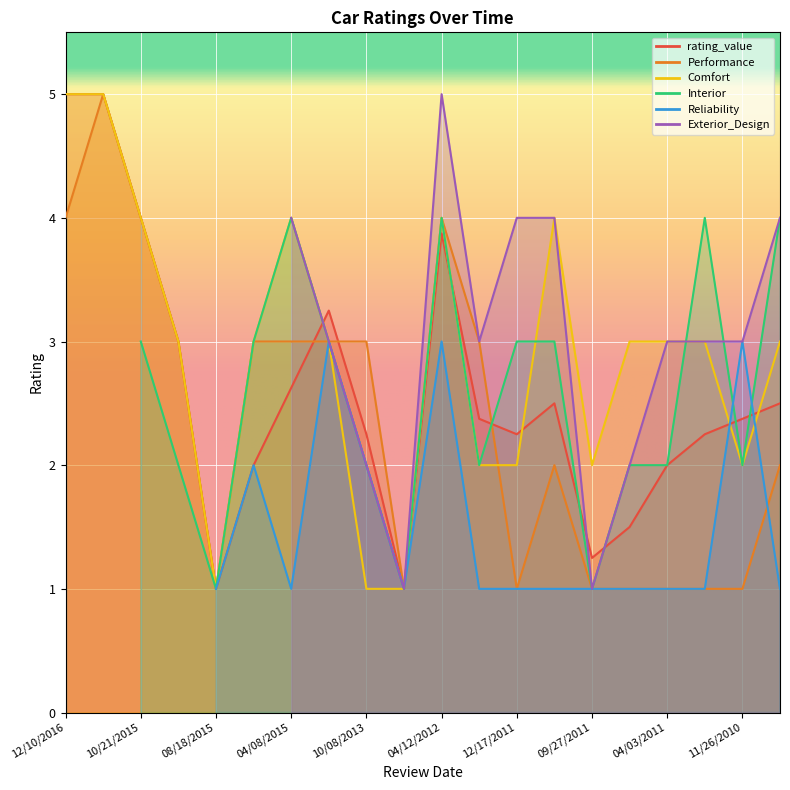

Where is Performance nearest to the value 3?

09/30/2015